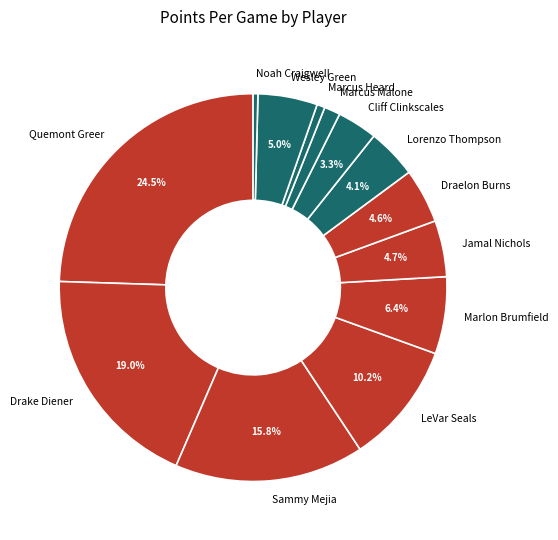

To the nearest percent, what is the difference between the largest and smallest slice percentages?

24%